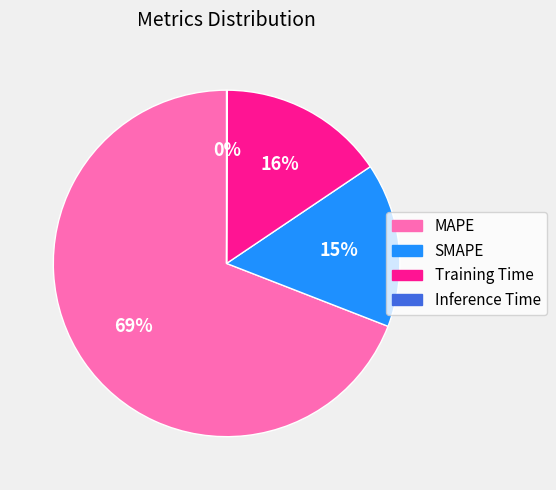

Is MAPE the majority of the pie?

Yes